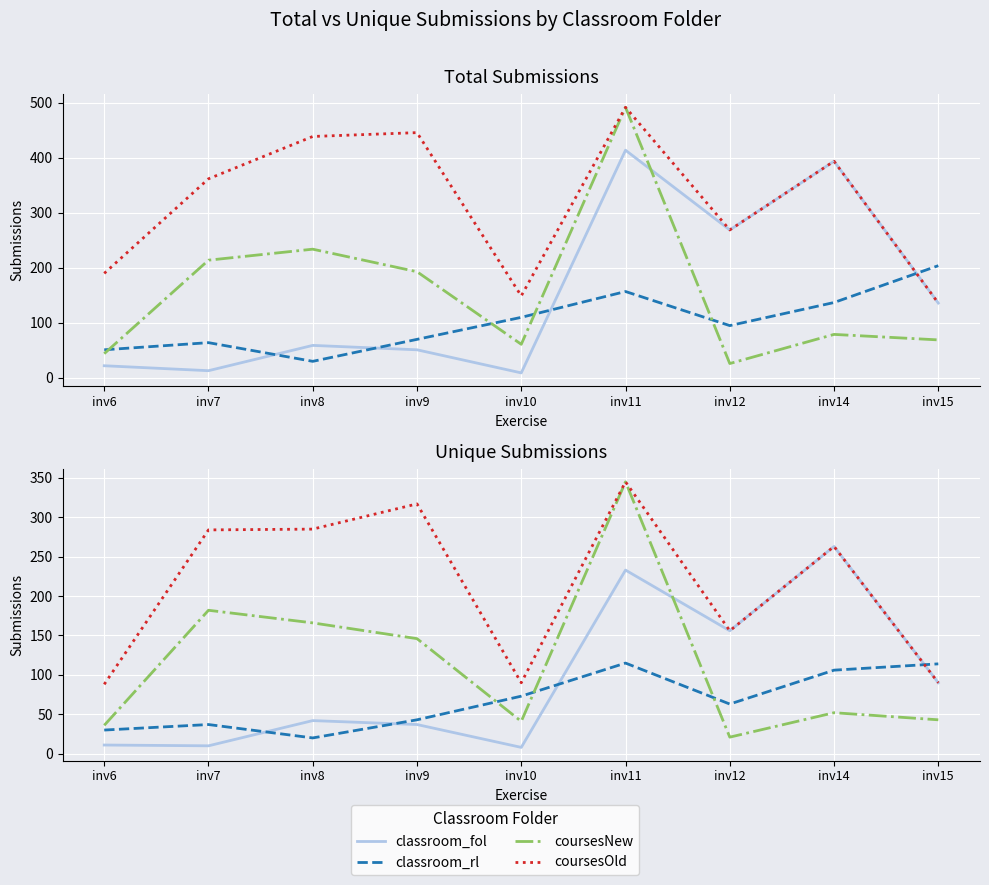

At which category is the sum across all series the highest?

inv11